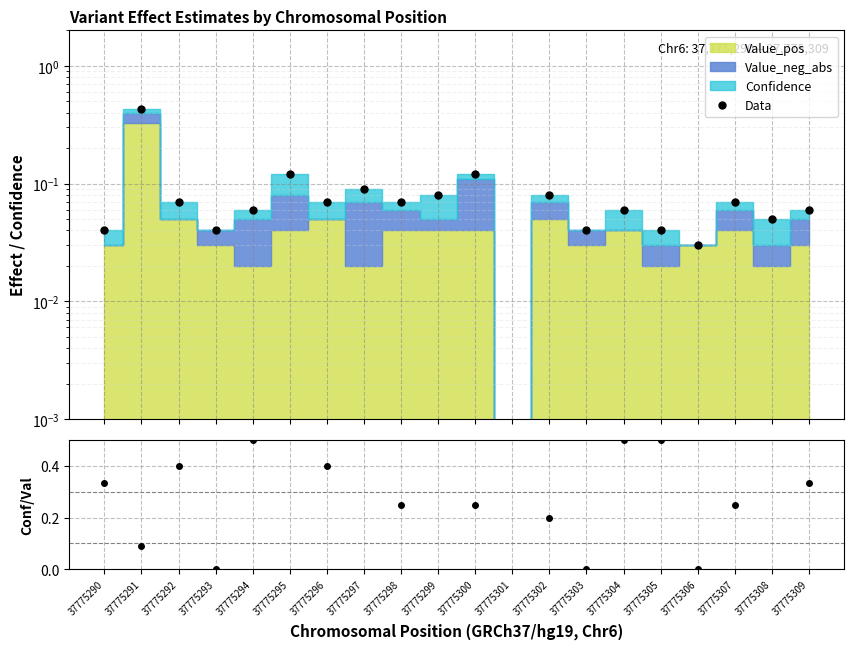

True or false: Conf/Value_pos and Data cross at least once.

True